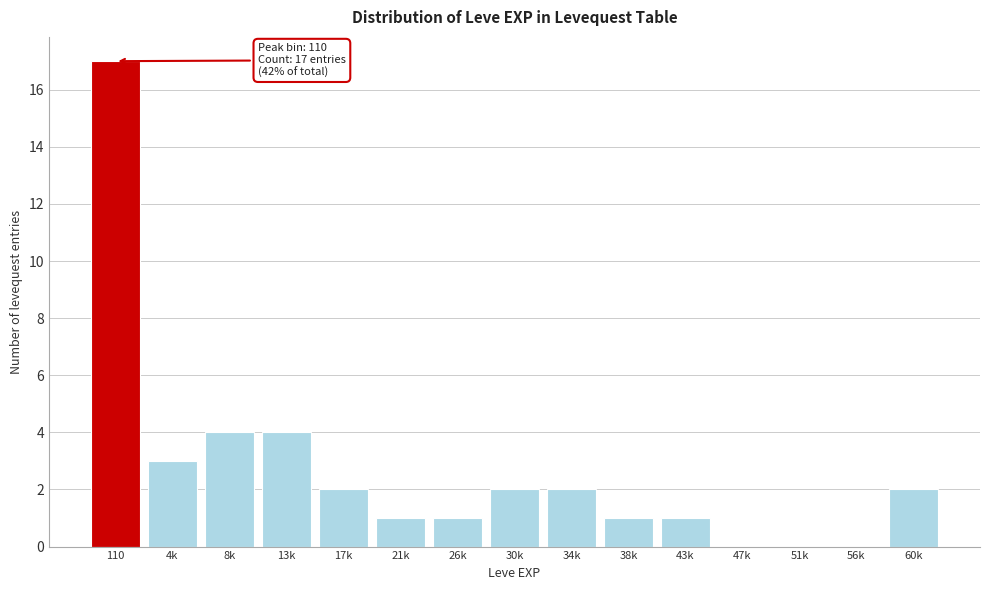

Reading left to right, transcribe all the data shown in this chart.

110=17	4k=3	8k=4	13k=4	17k=2	21k=1	26k=1	30k=2	34k=2	38k=1	43k=1	47k=0	51k=0	56k=0	60k=2